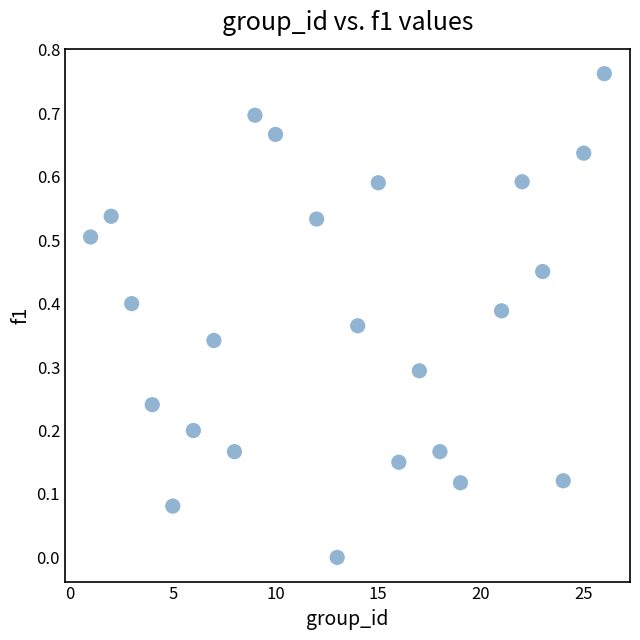

What is the range of X values (max minus min)?

25.0